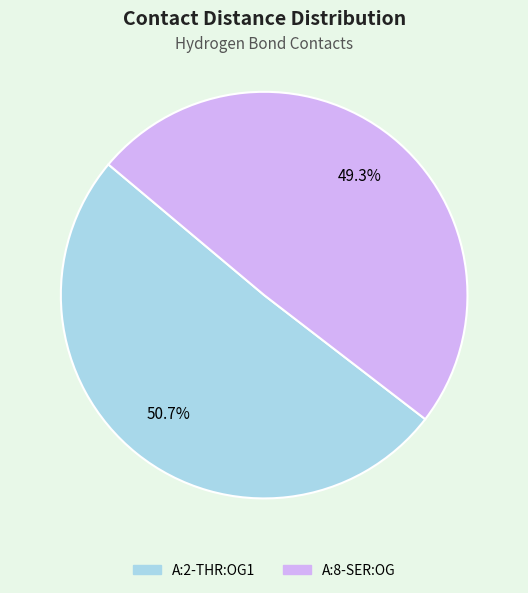

Does A:2-THR:OG1 account for over 50% of the chart?

Yes